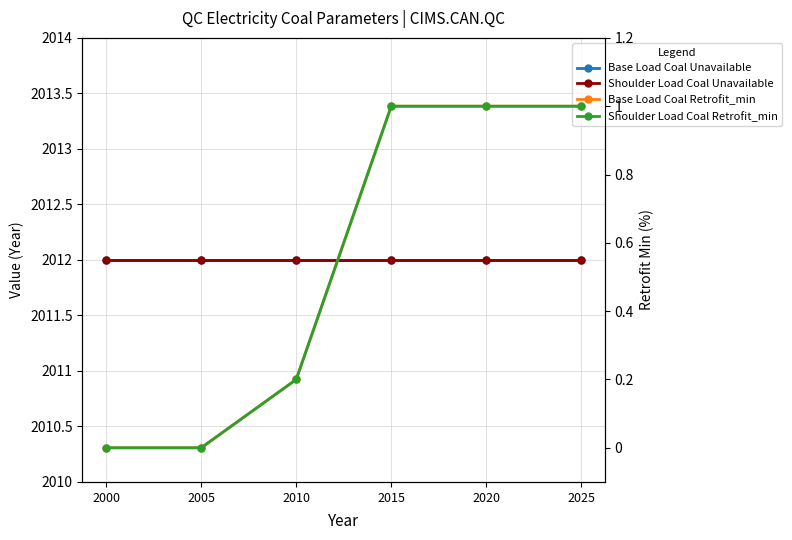

True or false: Base Load Coal Retrofit_min and Base Load Coal Unavailable cross at least once.

False